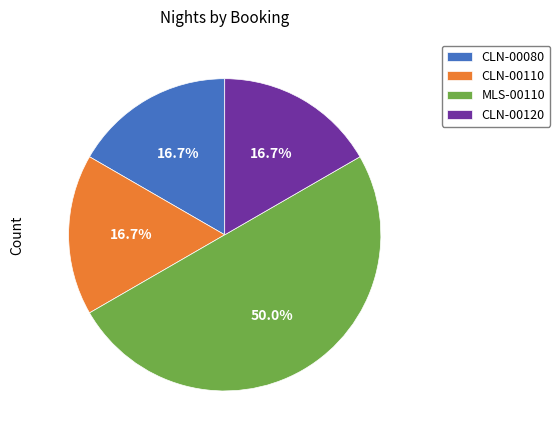

True or false: MLS-00110 accounts for 50% of the total.

True